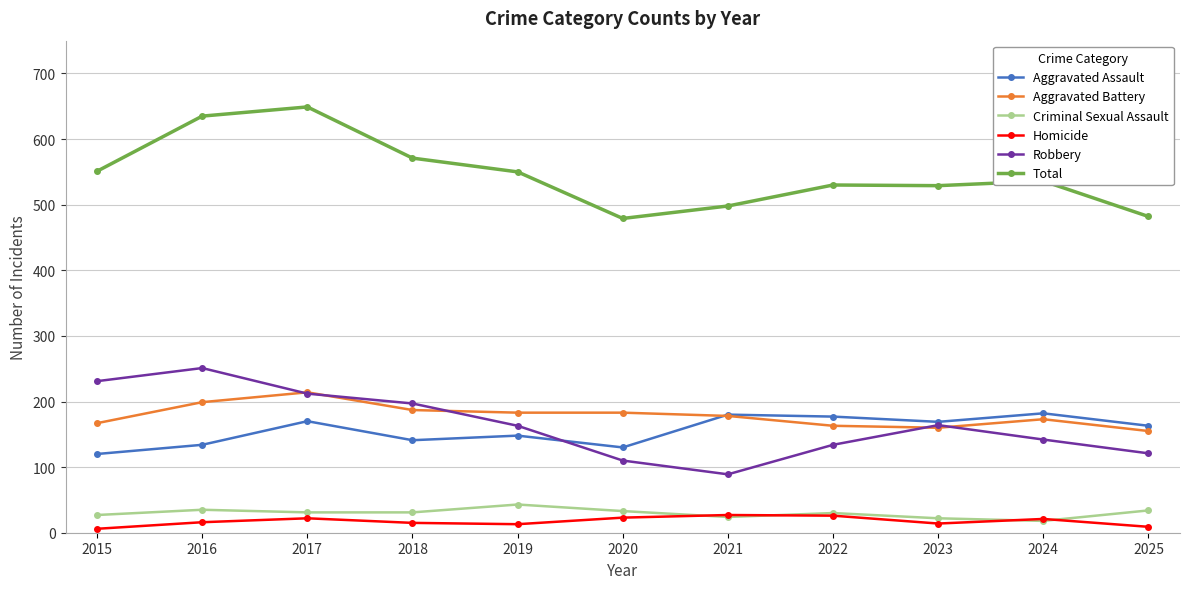

True or false: Robbery and Homicide intersect in this chart.

False